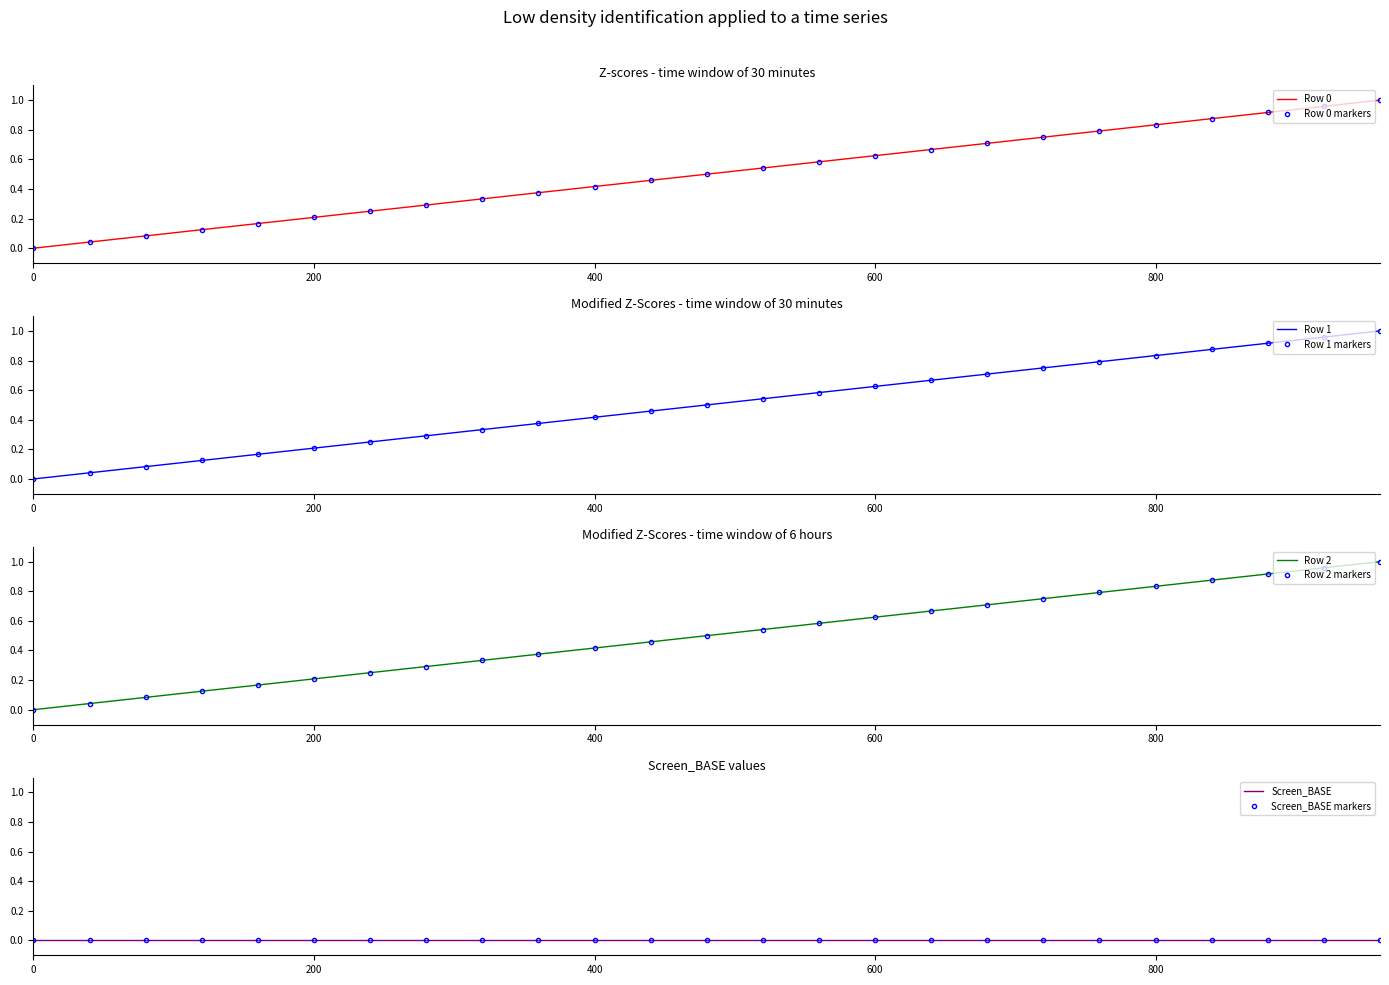

Which category has the highest value in the Row 0 series?

960